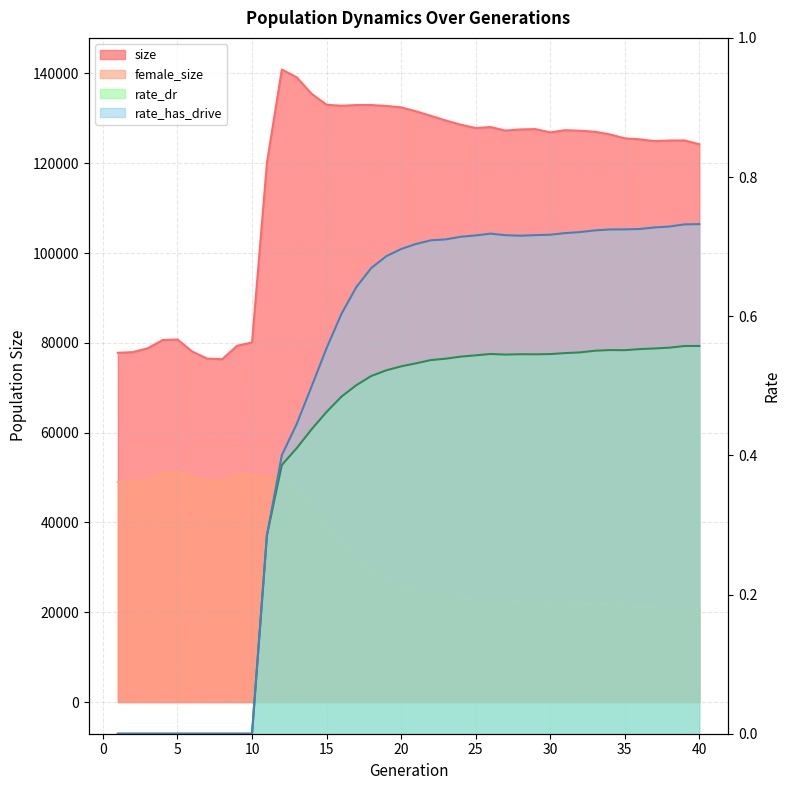

What is the approximate value of size at 15?

133025.0